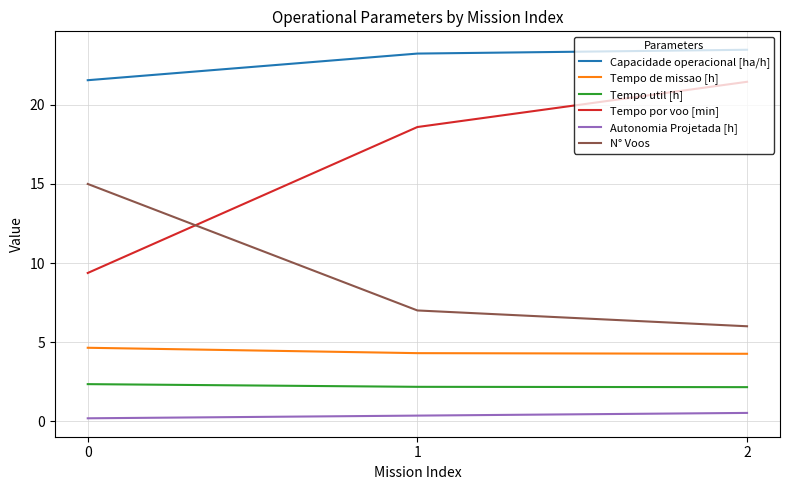

What is the sum of the Tempo de missao [h] values at 0 and 2?

8.9